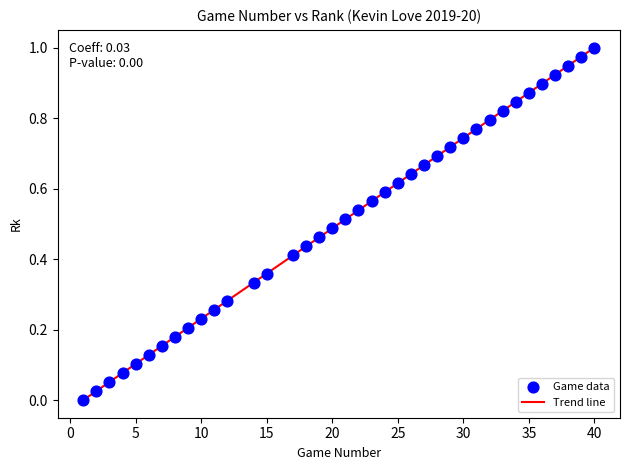

How many lines are shown in the chart?

1